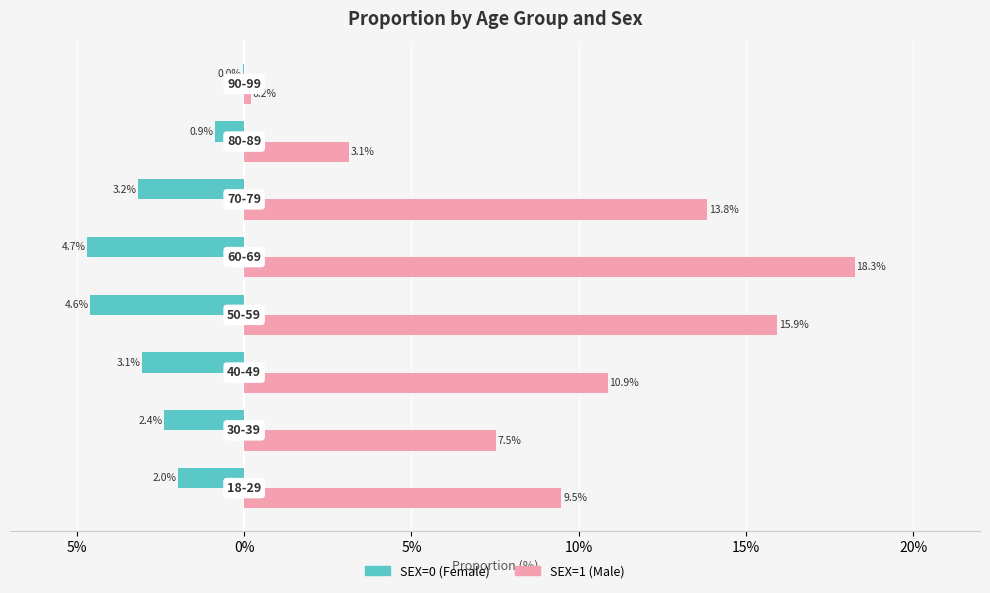

Rank the series by their average value, from lowest to highest.

SEX=0 (Female), SEX=1 (Male)